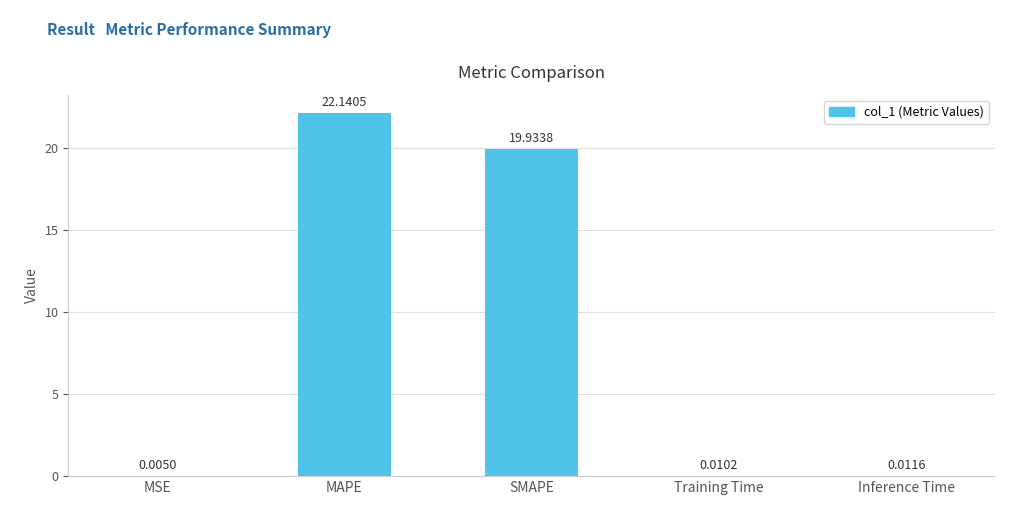

What is the sum of the values at MSE and MAPE?

22.1